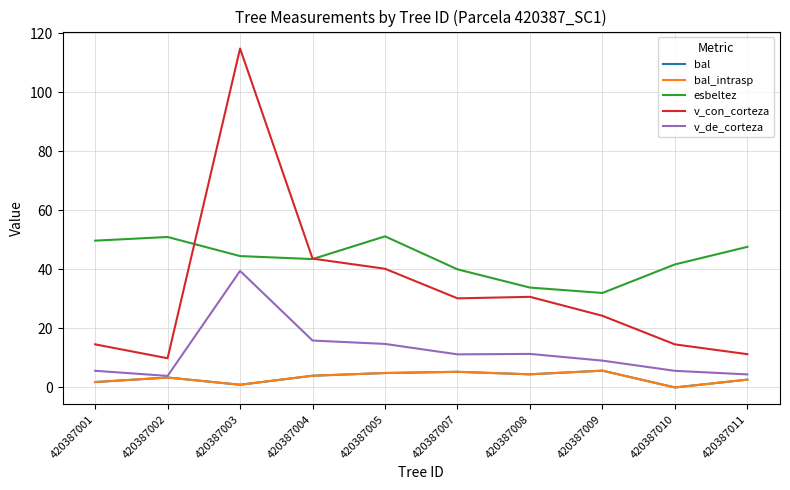

Does the chart have visible grid lines?

Yes